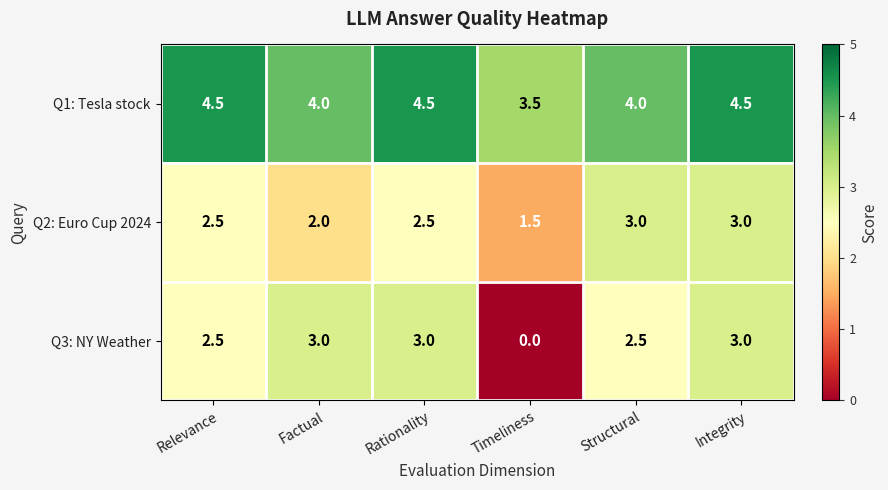

Which series has the largest range (max minus min)?

Q3: NY Weather